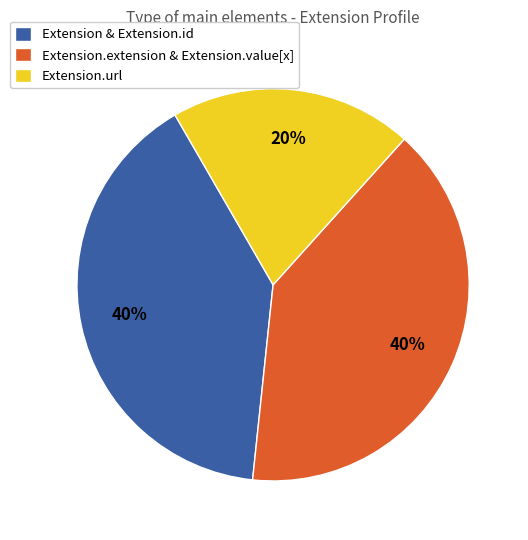

The Extension.url slice represents 20% of the pie. True or false?

True